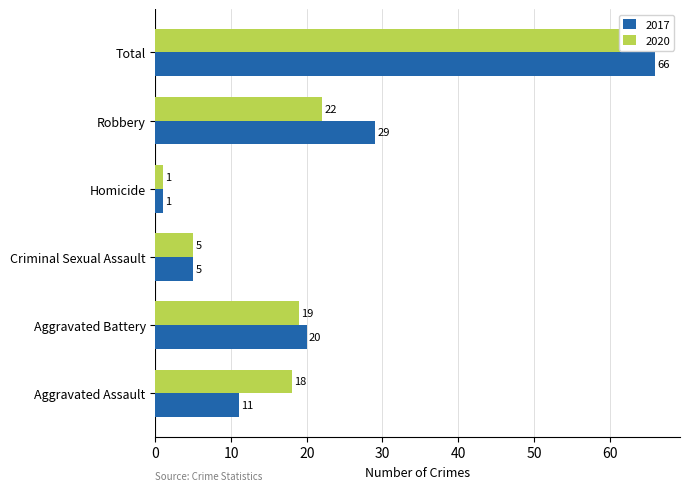

What are all the series names shown in the legend?

2017, 2020